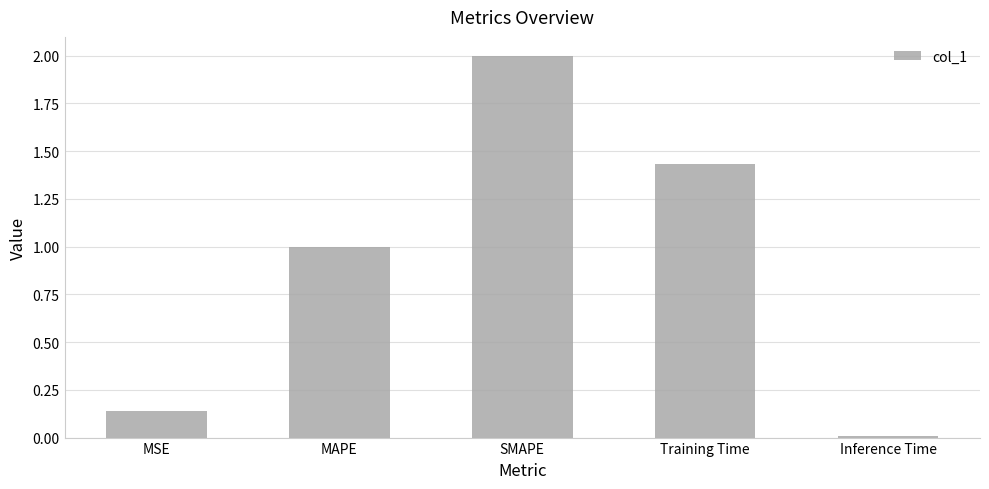

Is it true that the value at Inference Time is 0.0?

True